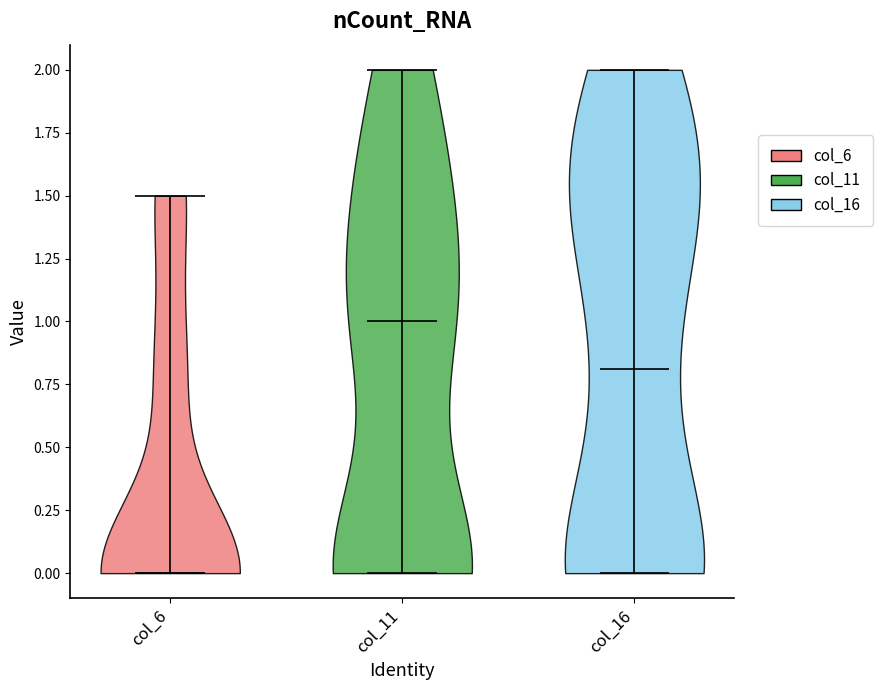

Reading left to right, read every violin against the y-axis: where its median line is, and the lowest and highest points it reaches. The values are not printed on the chart, so give them approximately, as read against the axis.

col_6: median line 0.0, lowest point 0.0, highest point 1.5
col_11: median line 1.0, lowest point 0.0, highest point 2.0
col_16: median line 0.8, lowest point 0.0, highest point 2.0